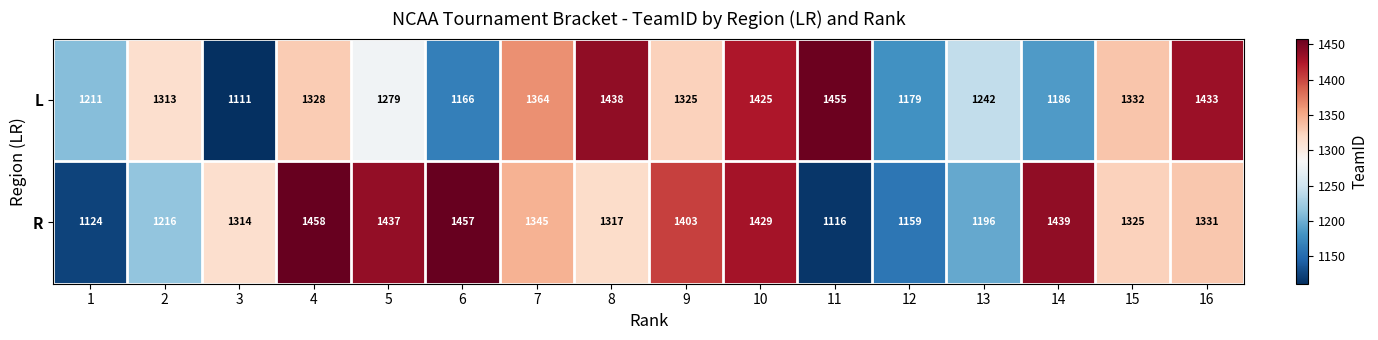

At which category is the sum across all series the highest?

10